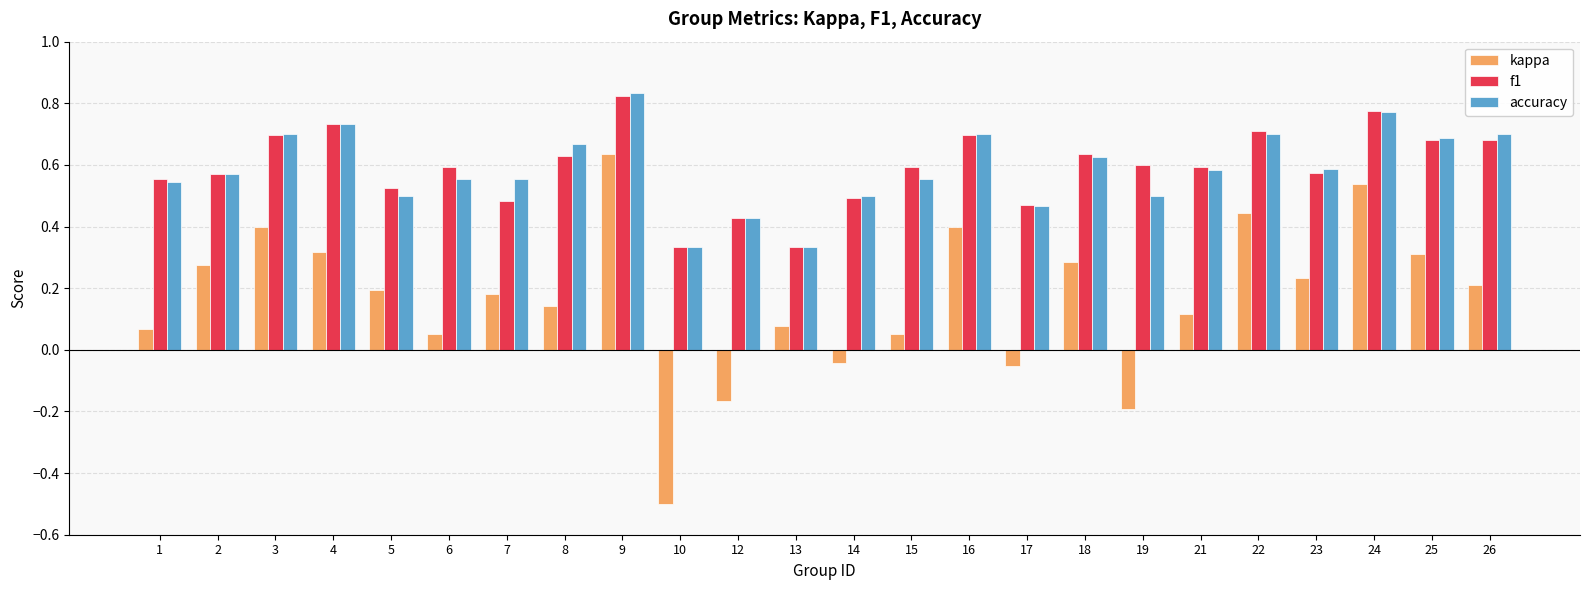

Is the value of accuracy at 22 greater than the value of kappa at 6?

Yes